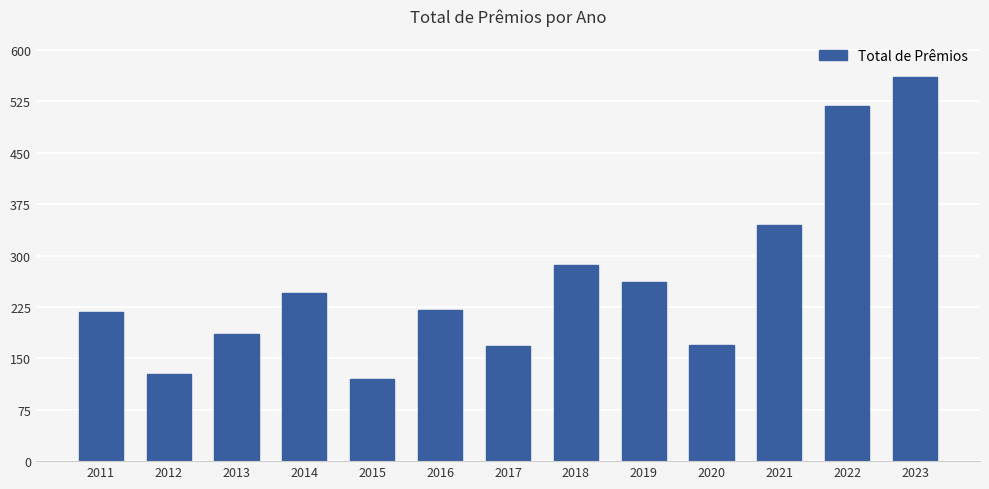

Are the bars grouped side by side (vs. stacked)?

No